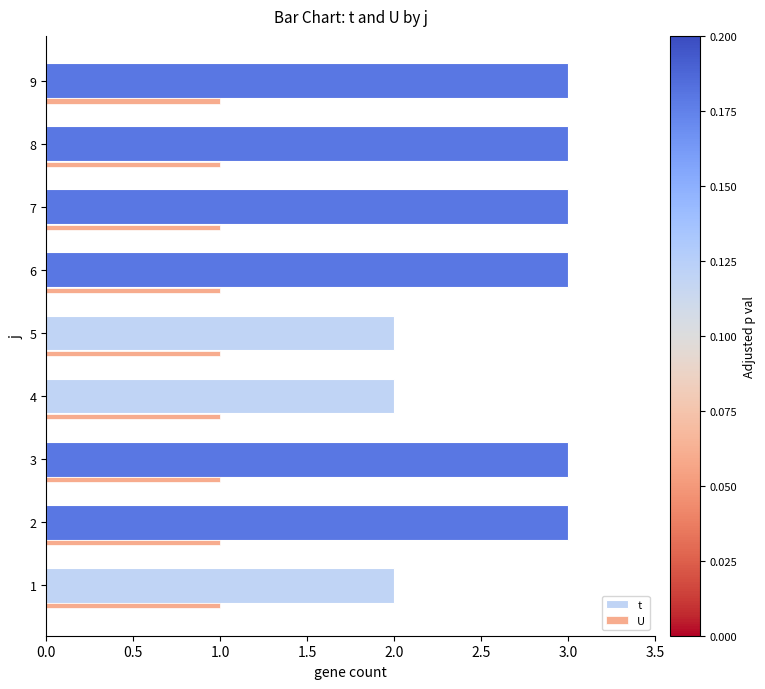

Is the value of t at 7 greater than the value of U at 1?

Yes